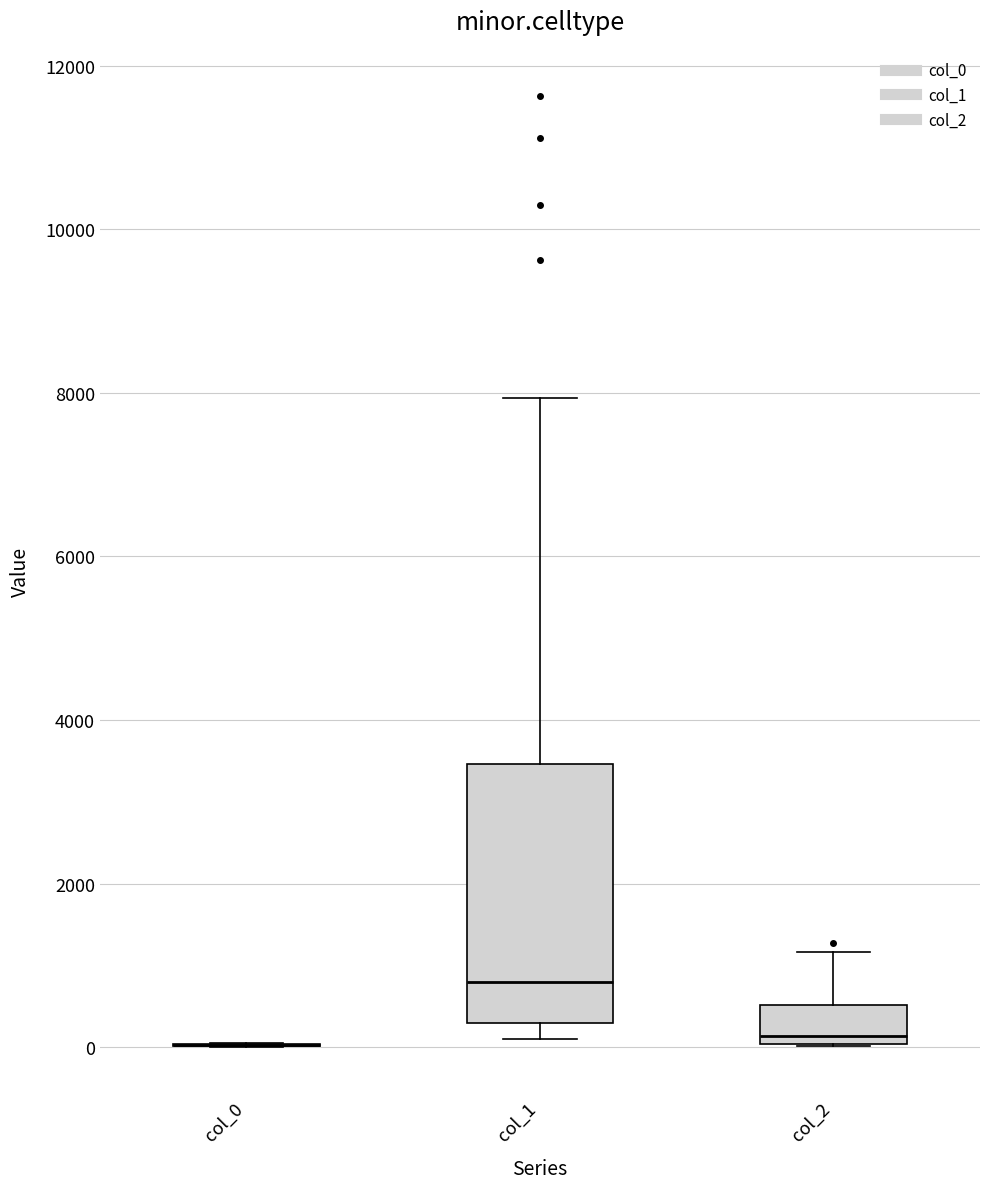

Reading left to right, transcribe this box plot: for each box, give where its median line is, the range the box spans, and where its two whiskers end, as read against the y-axis. The values are not printed on the chart, so give them approximately, as read against the axis.

col_0: box collapsed to a line at 0, whiskers 0 to 0
col_1: median 800, box 200 to 3400, whiskers 200 (just below the box's lower edge) to 8000
col_2: median 200, box 0 to 600, whiskers 0 to 1200